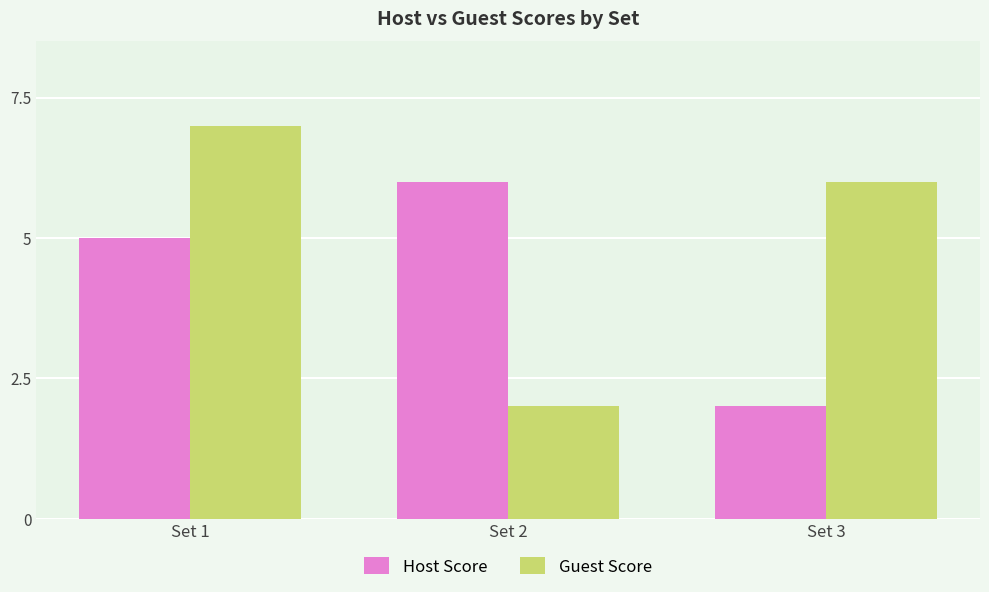

What is the total value across all series at Set 3?

8